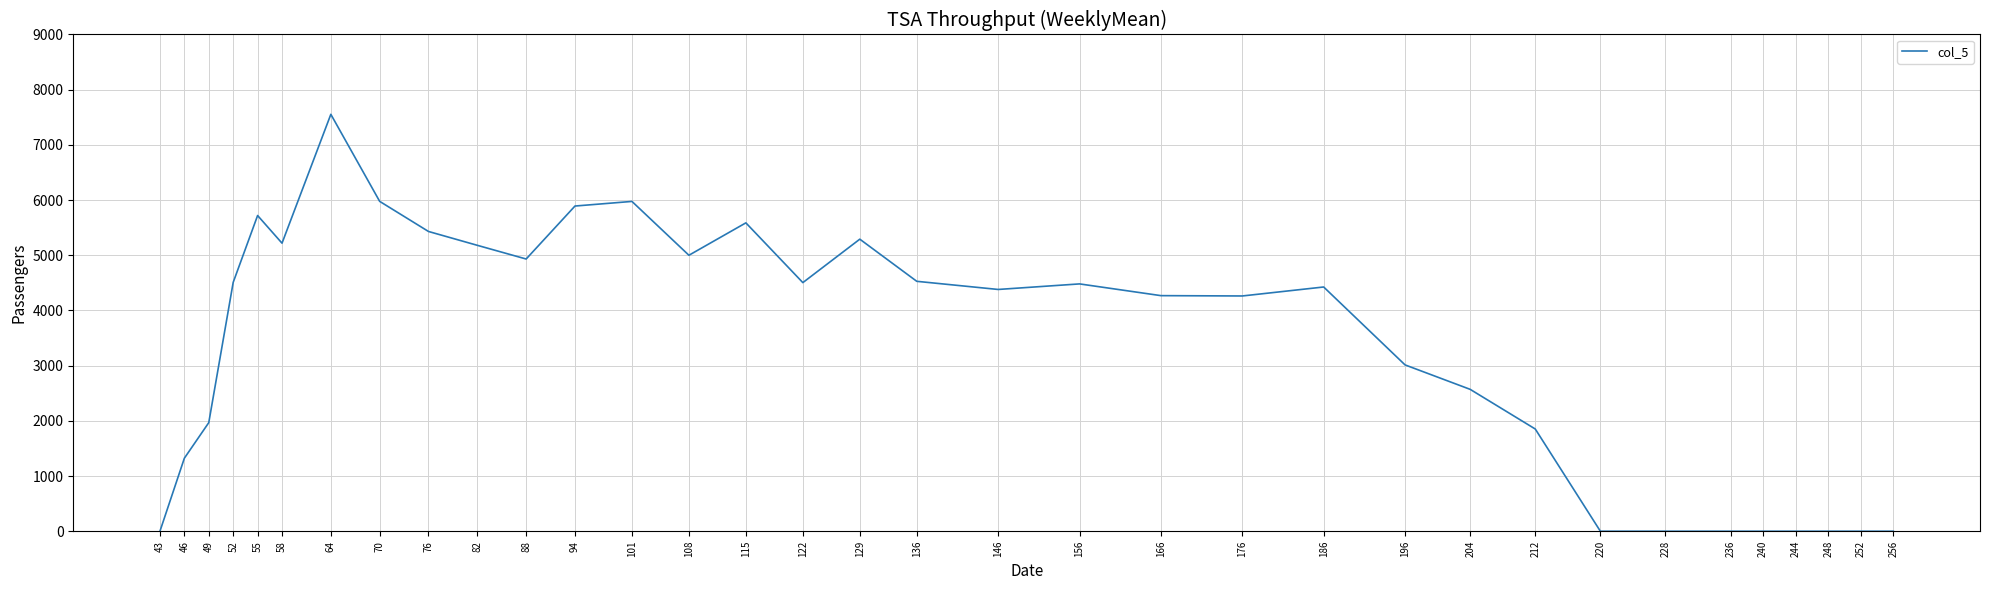

What is the change in value from 46 to 136?

+3205.0